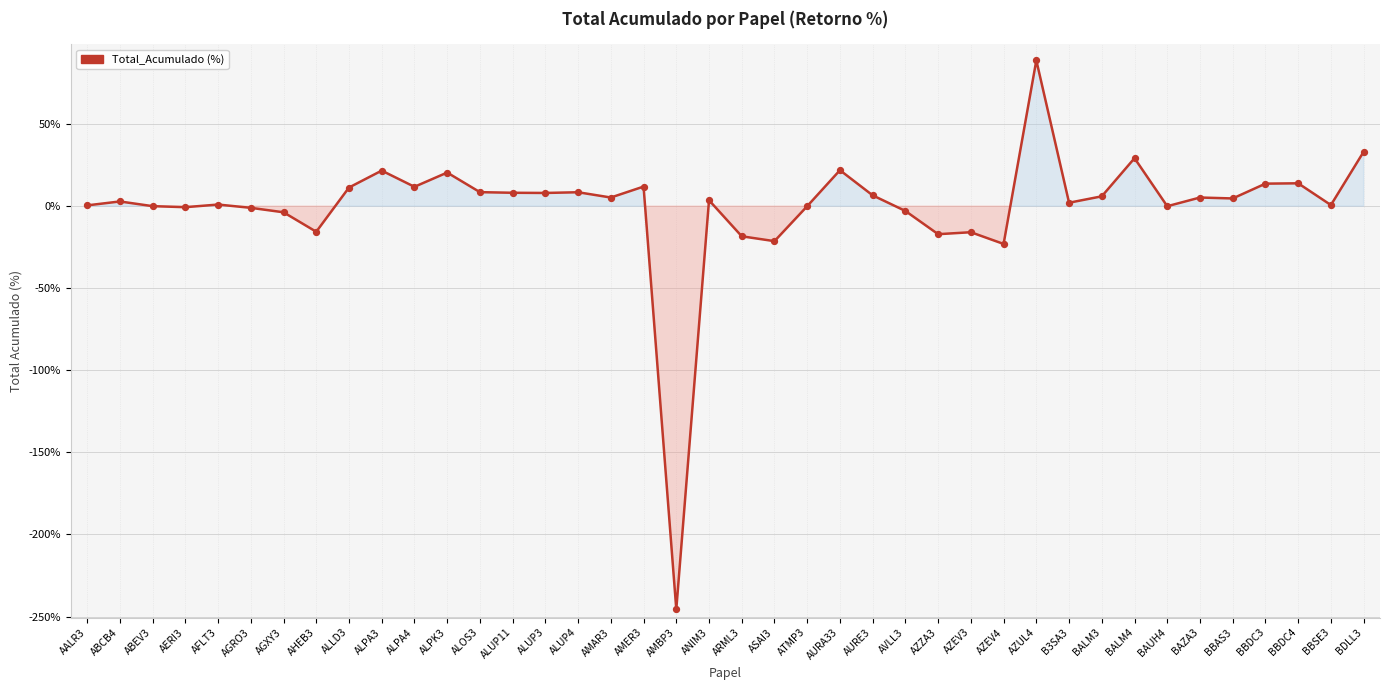

What is the change in value from AFLT3 to ALUP11?

+7.2